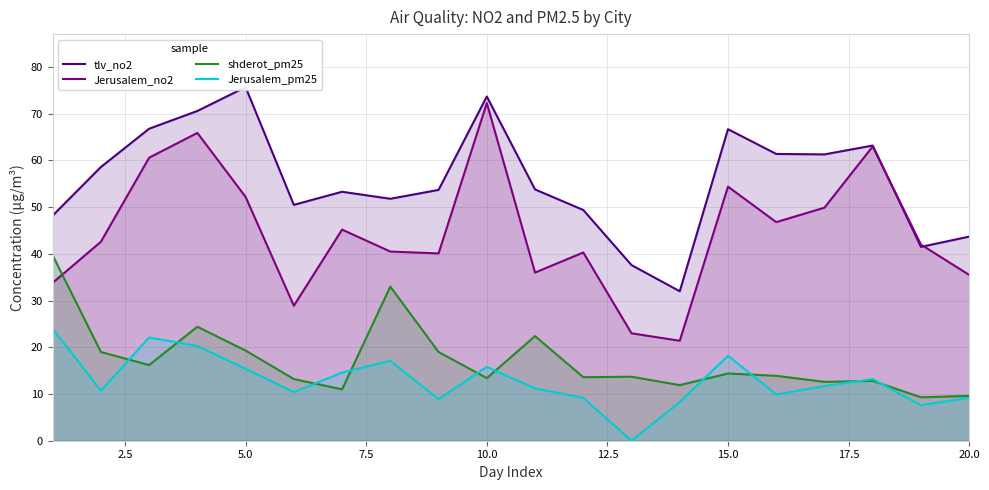

How many interior local valleys does the Jerusalem_no2 series have?

5